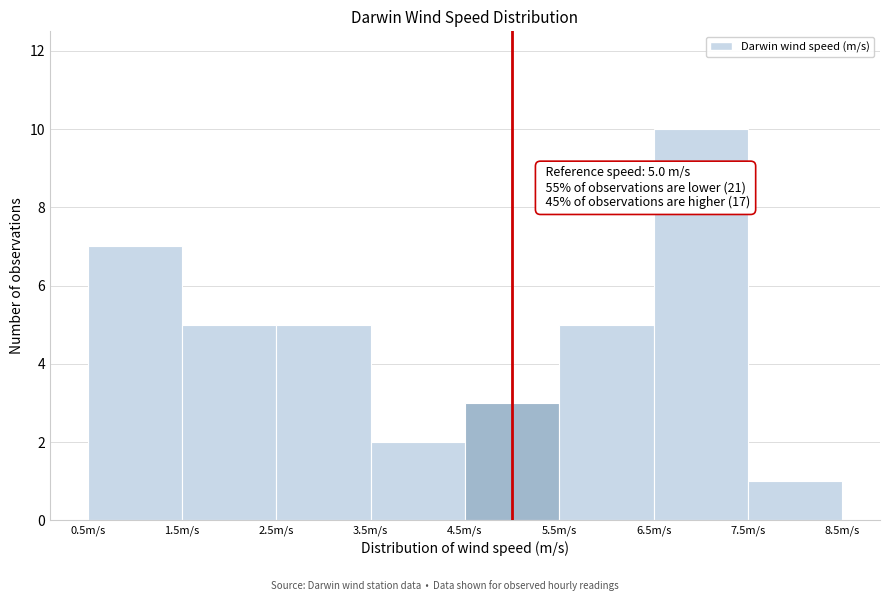

Which range on the x-axis has the tallest bar?

6.5 to 7.5